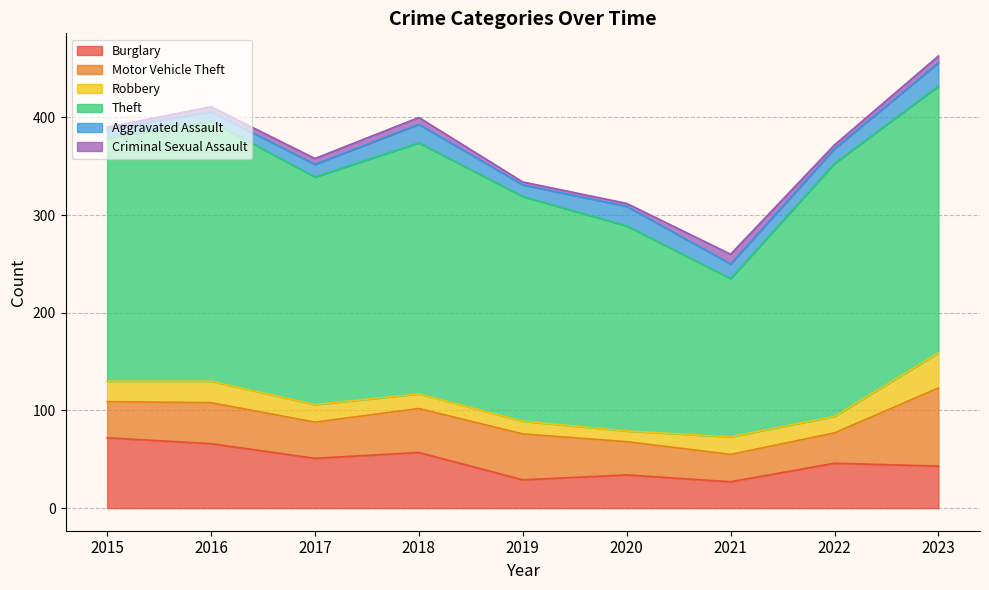

How many interior local peaks does the Aggravated Assault series have?

2